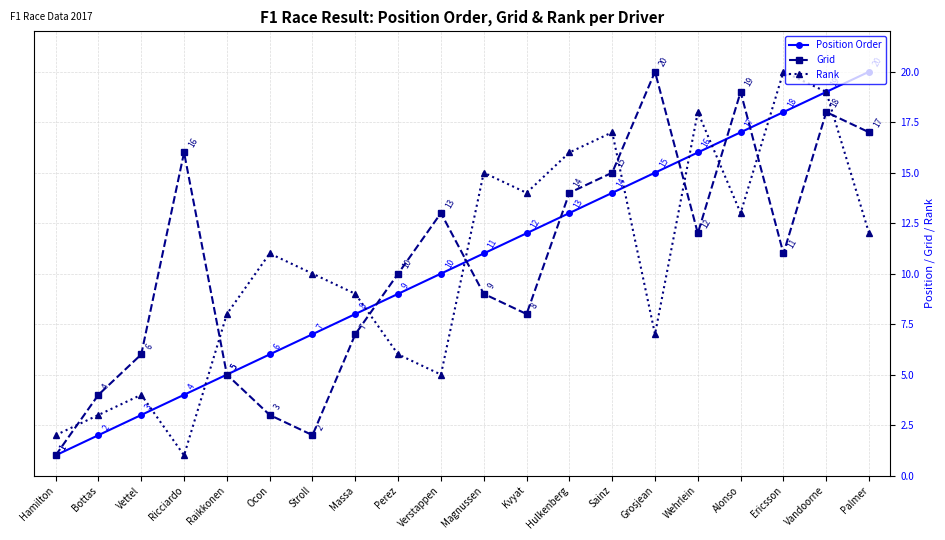

Which series changed the most between Stroll and Wehrlein?

Grid